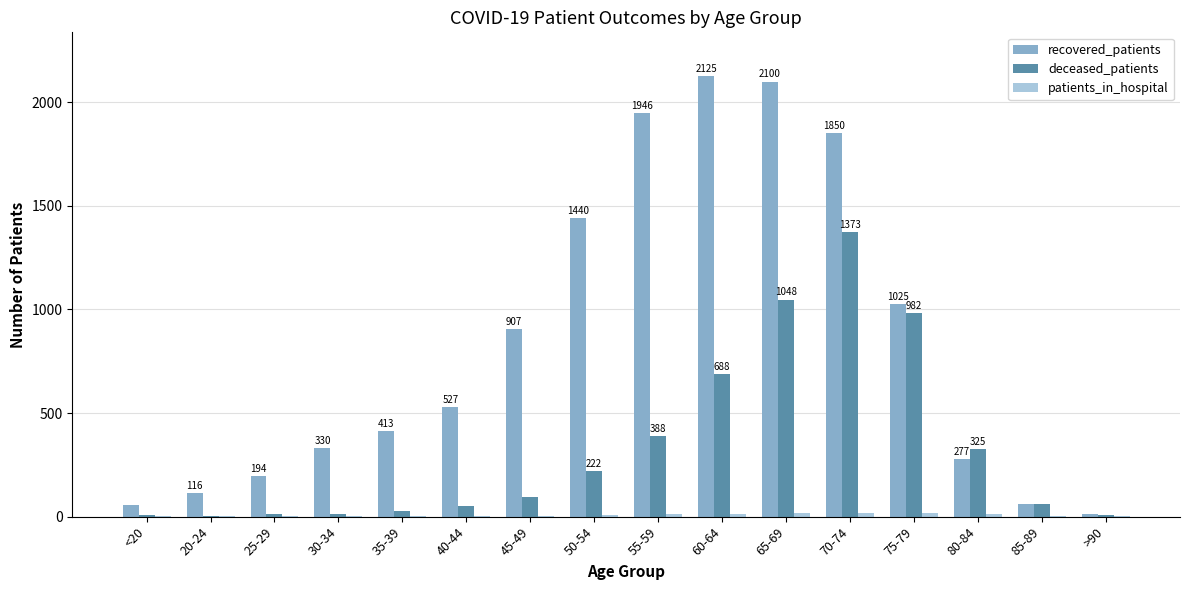

What is the sum of all recovered_patients values?

13380